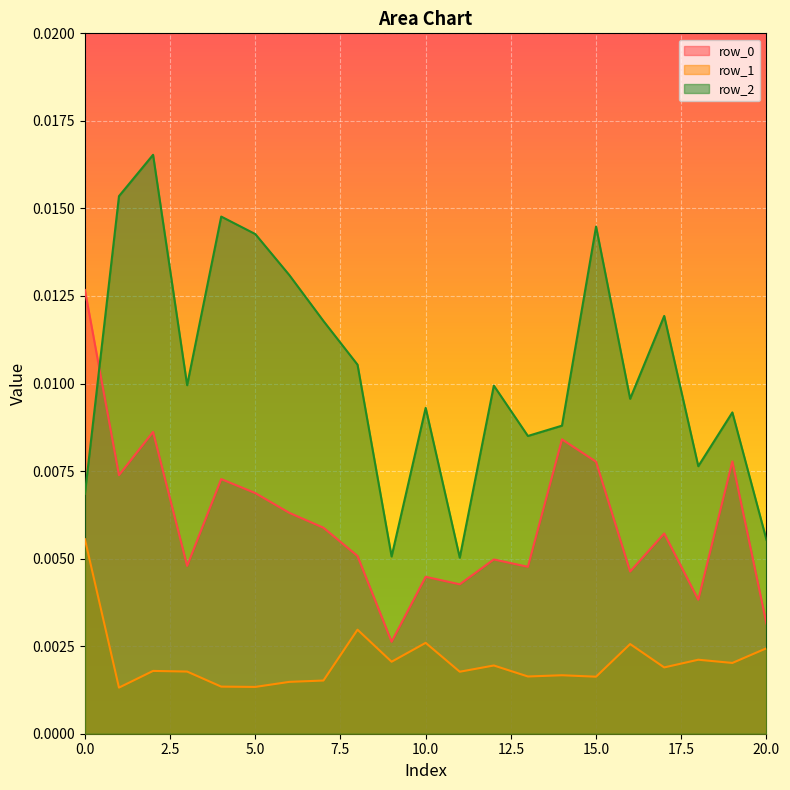

At which label does row_1 reach its minimum?

1